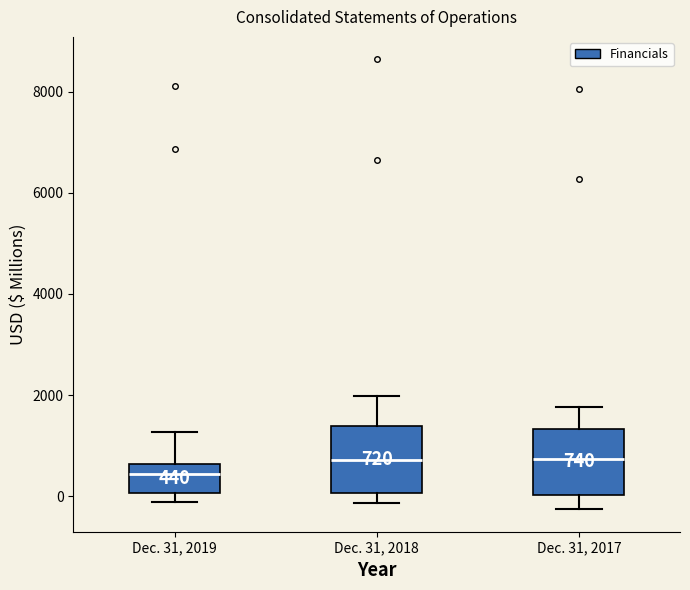

Which box's median line is the lowest?

Dec. 31, 2019